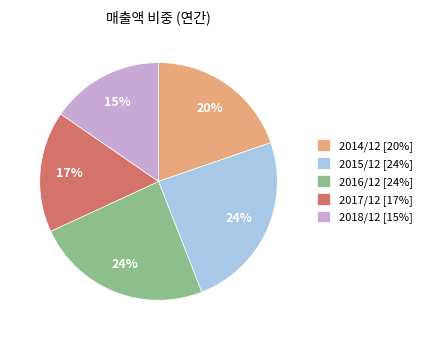

Approximately how many times larger is the value at 2018/12 [15%] compared to 2017/12 [17%]?

0.9